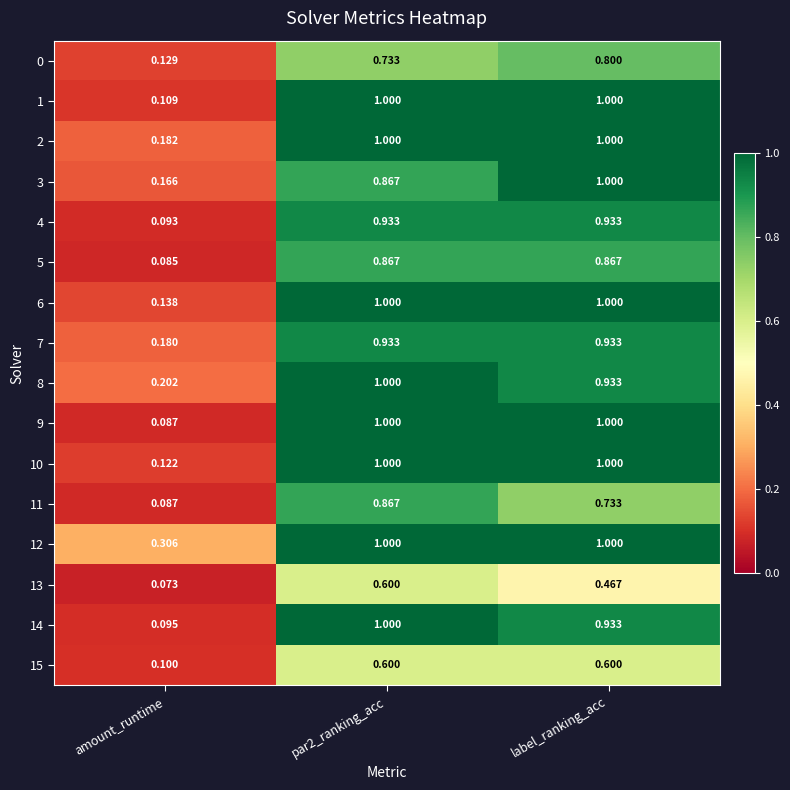

What is the minimum value shown in the chart?

0.1